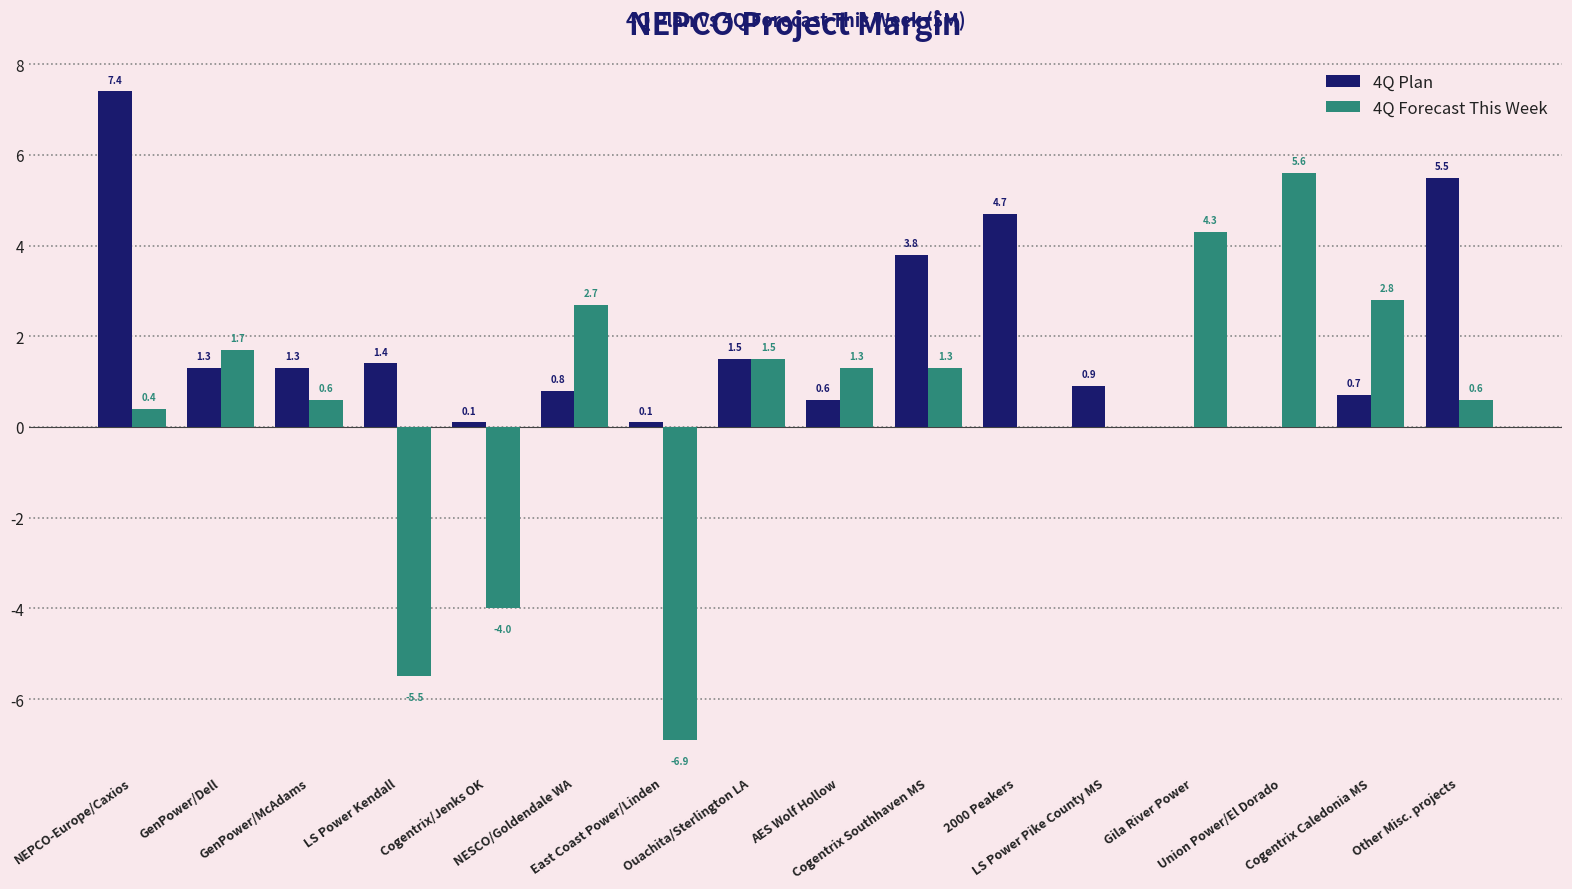

How many distinct data groups are displayed?

2